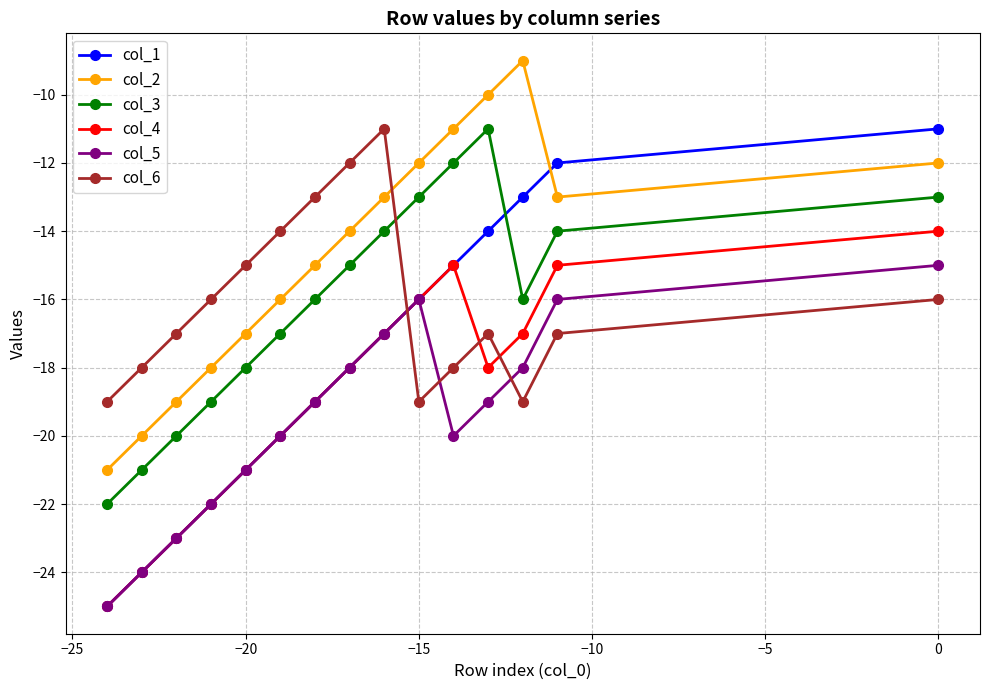

The col_4 series shows -14 at 0. True or false?

True